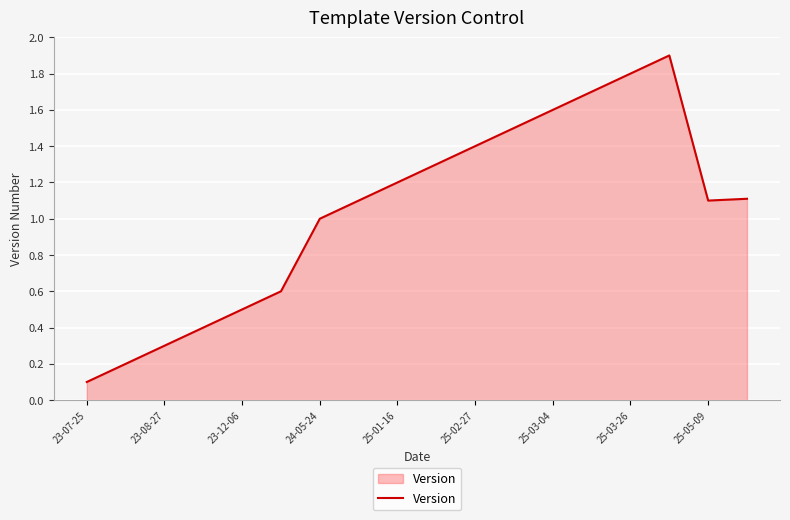

What is the greatest value displayed?

1.9